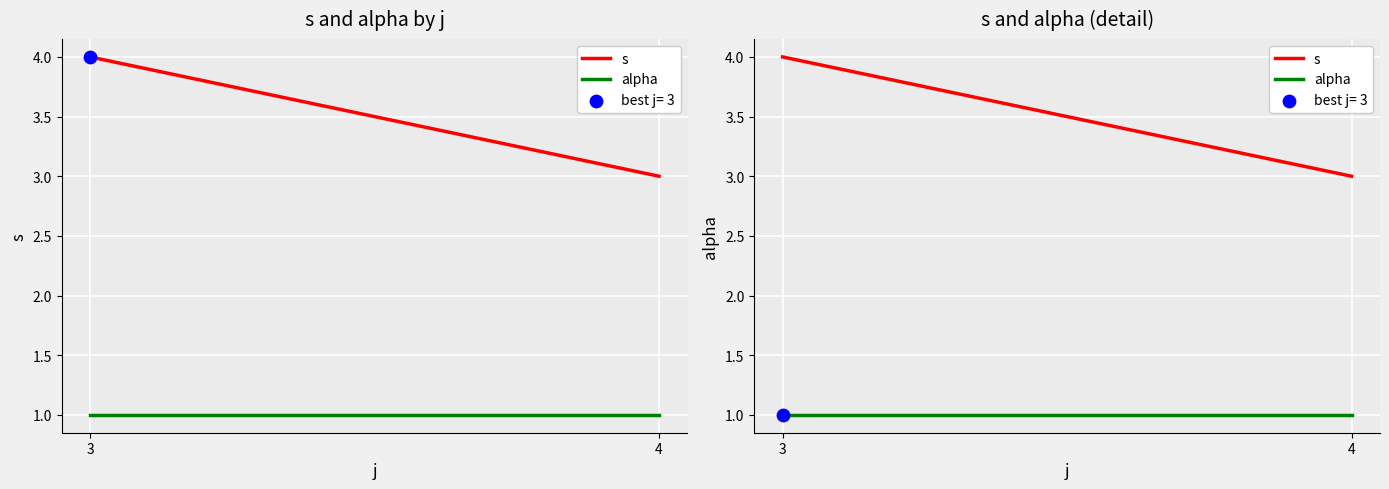

What are all the series names shown in the legend?

s, alpha